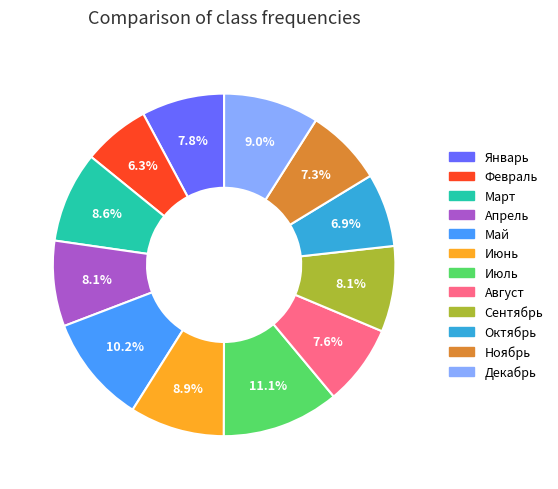

How many segments does this pie chart have?

12